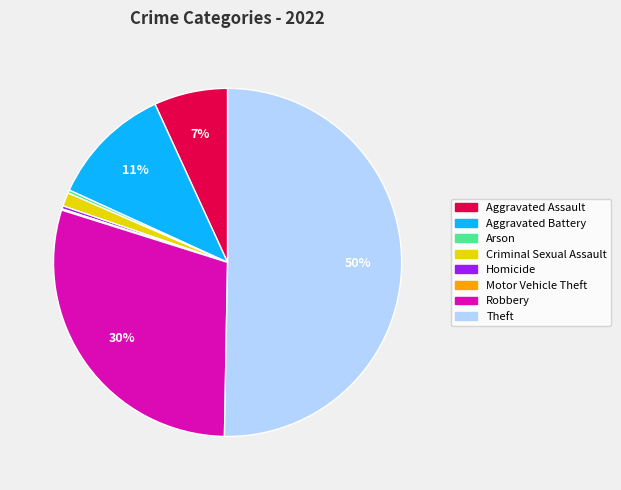

True or false: Robbery accounts for 18% of the total.

False